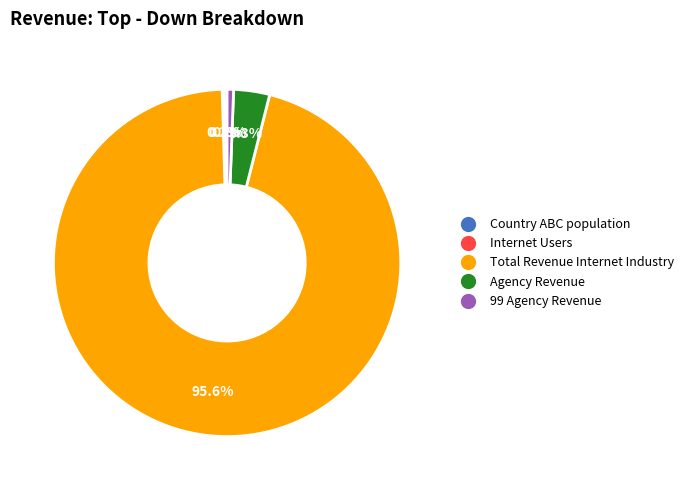

Is there a majority slice in this chart?

Yes